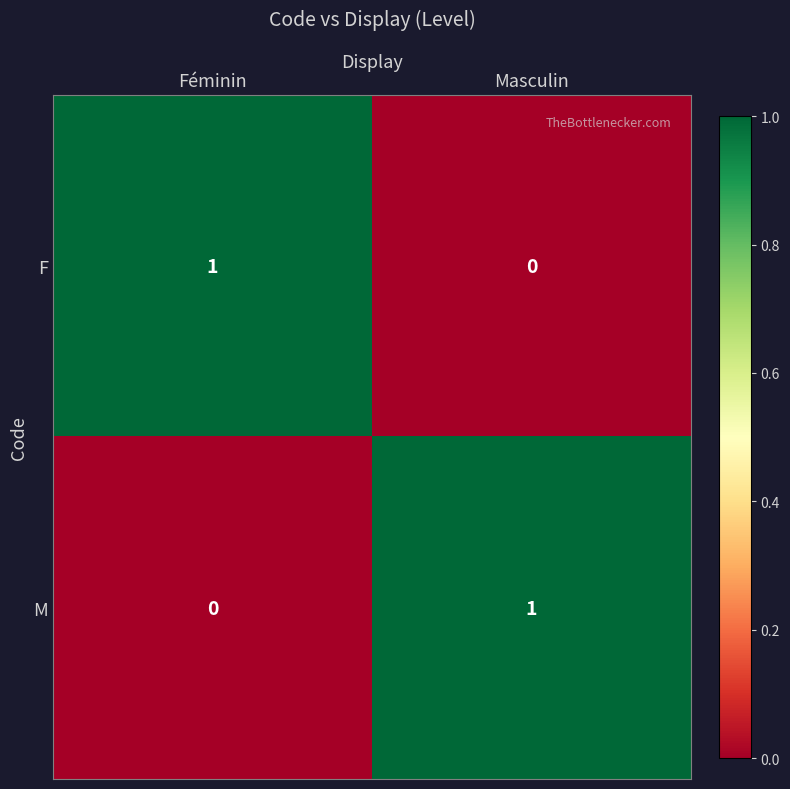

The F series shows 1 at Féminin. True or false?

True